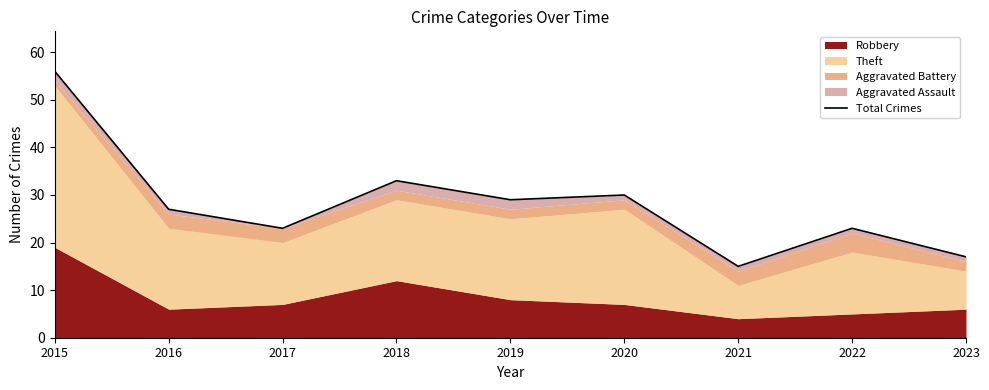

What is the greatest value displayed?

56